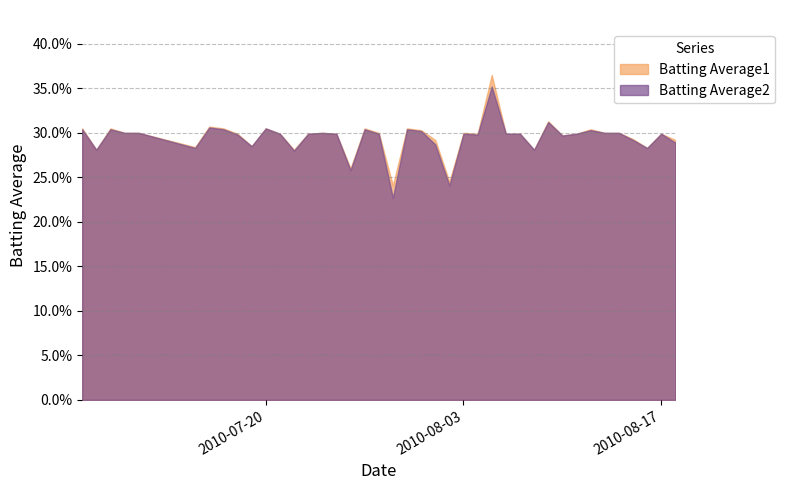

What are all the series names shown in the legend?

Batting Average1, Batting Average2